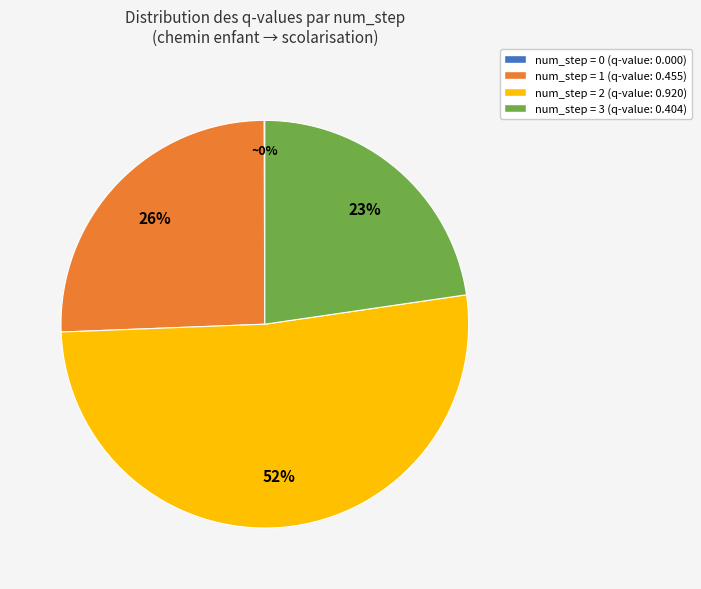

Is there any slice that represents more than half of the pie?

Yes